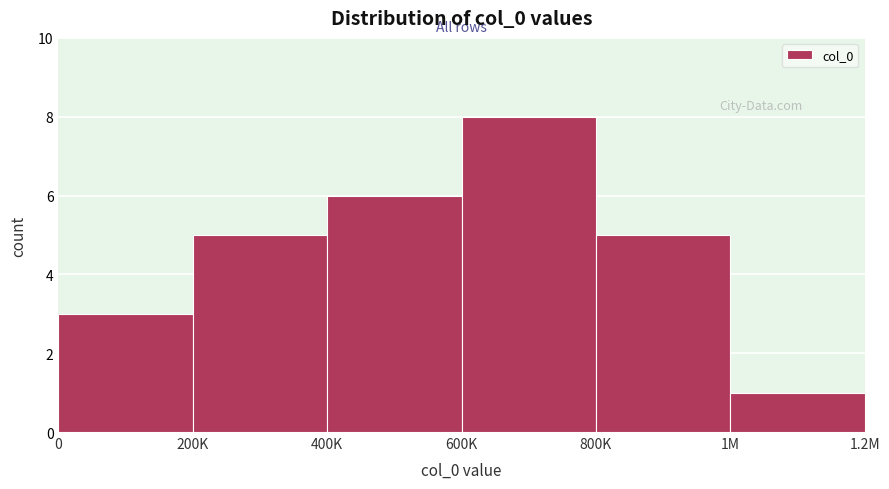

Reading left to right, list all the values displayed in this chart.

3	5	6	8	5	1